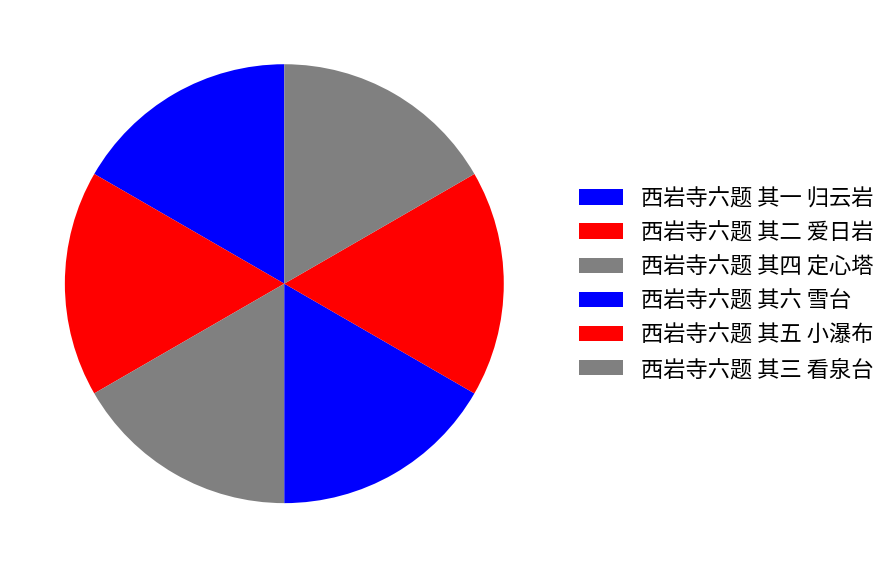

Count the number of slices in the pie.

6